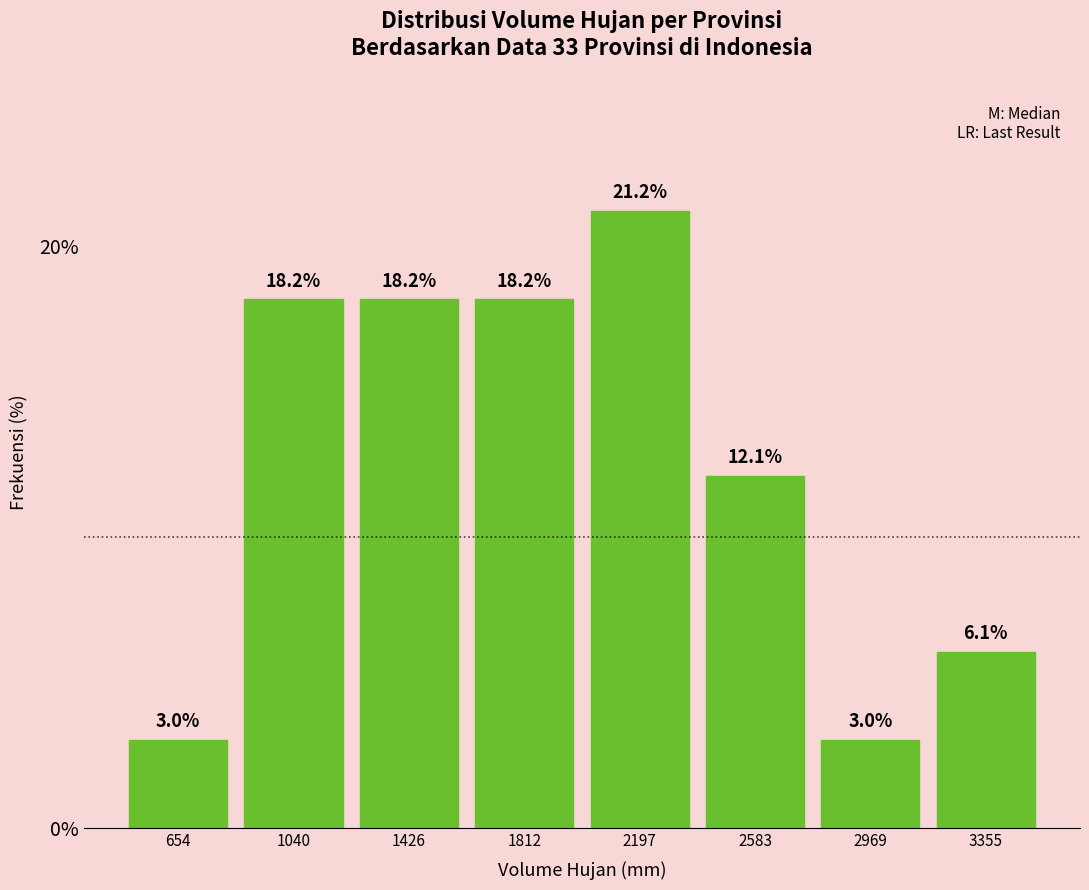

Which range on the x-axis has the tallest bar?

2000 to 2400